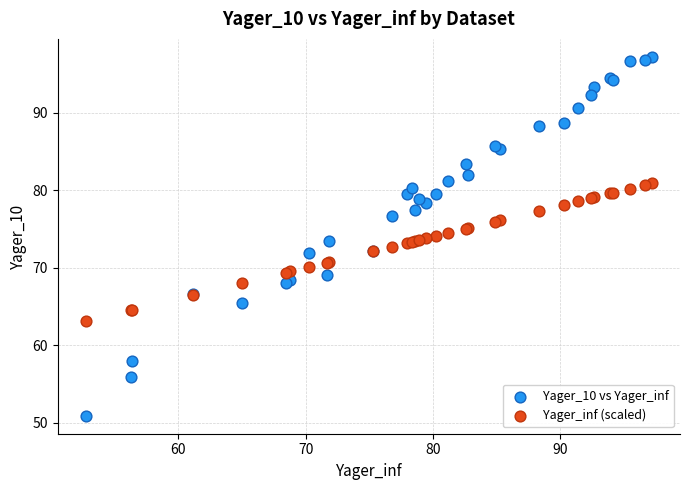

What is the X range (max minus min) for the scatter plot?

44.4